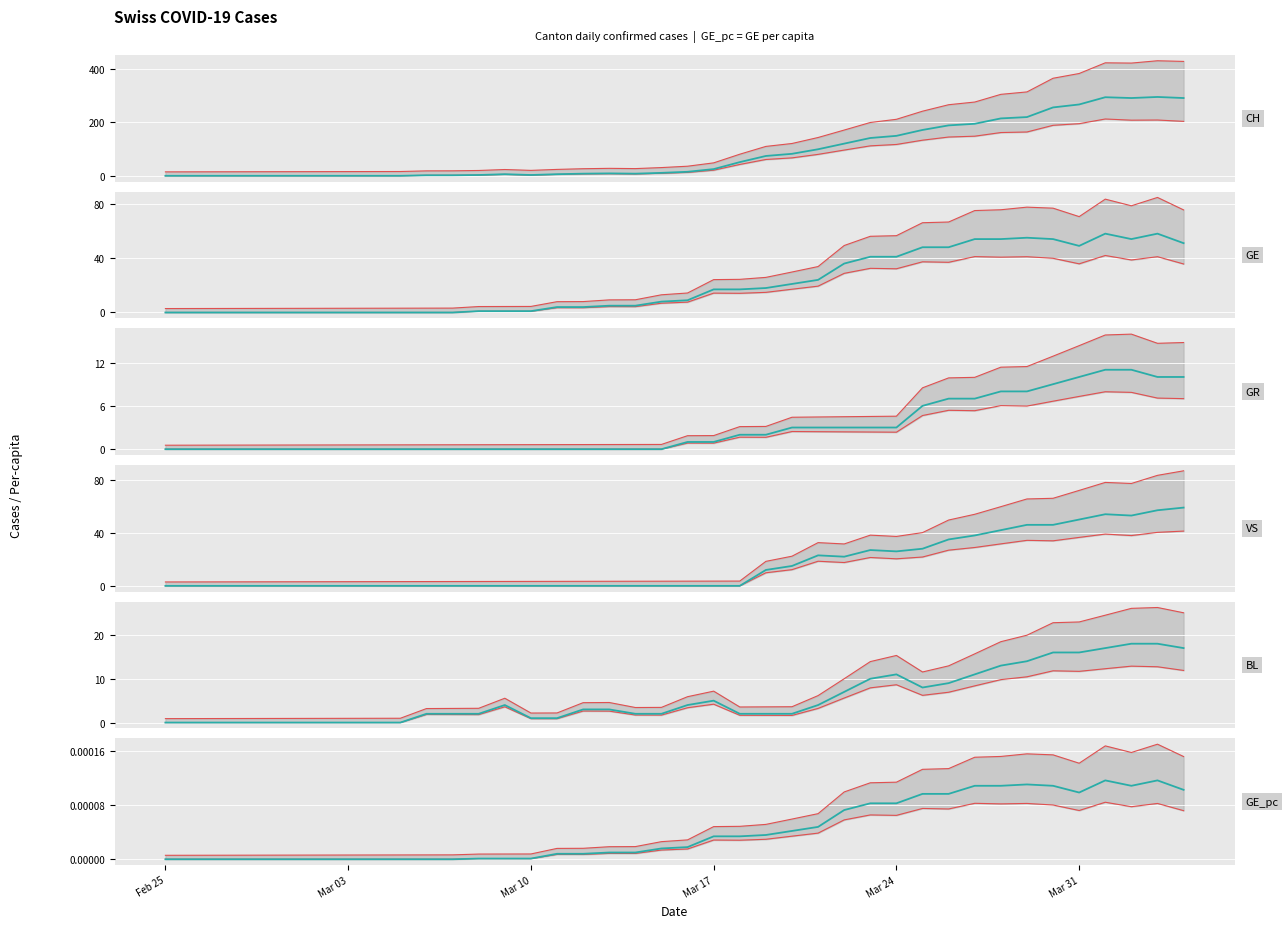

True or false: CH and GR cross at least once.

False